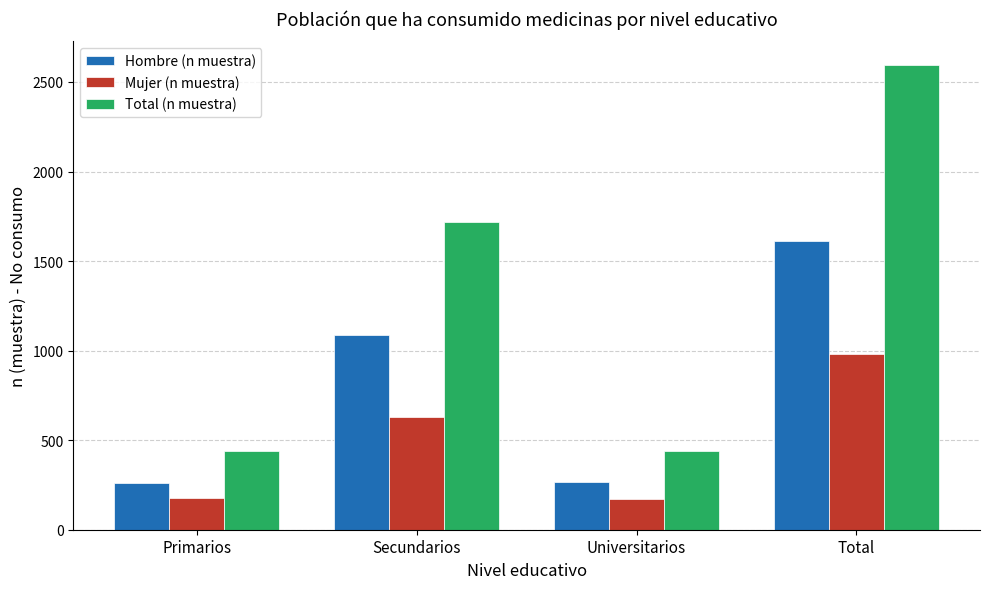

The value of Hombre (n muestra) at Secundarios is 1649. True or false?

False